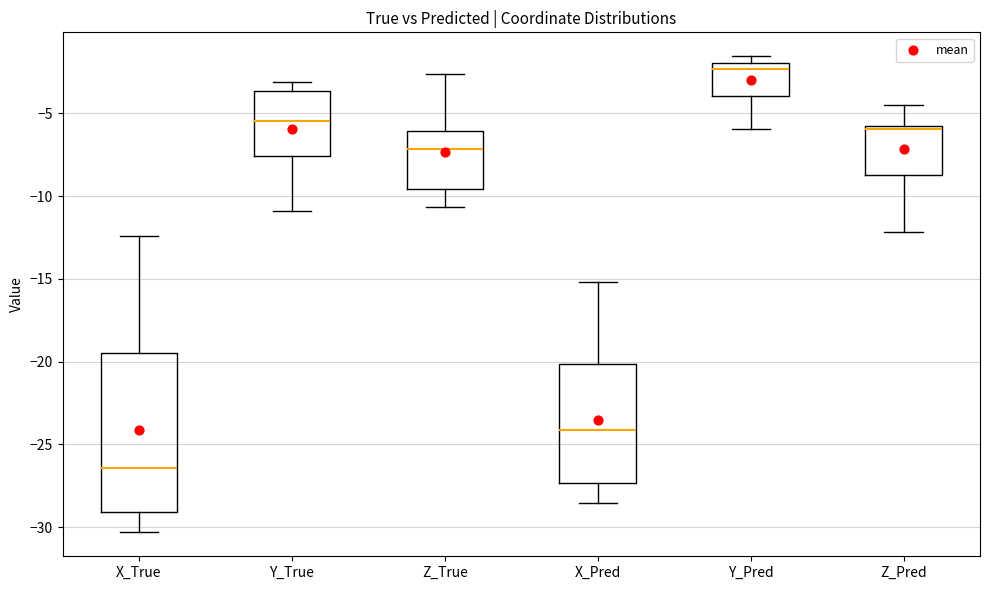

Which box has the lowest median line?

X_True